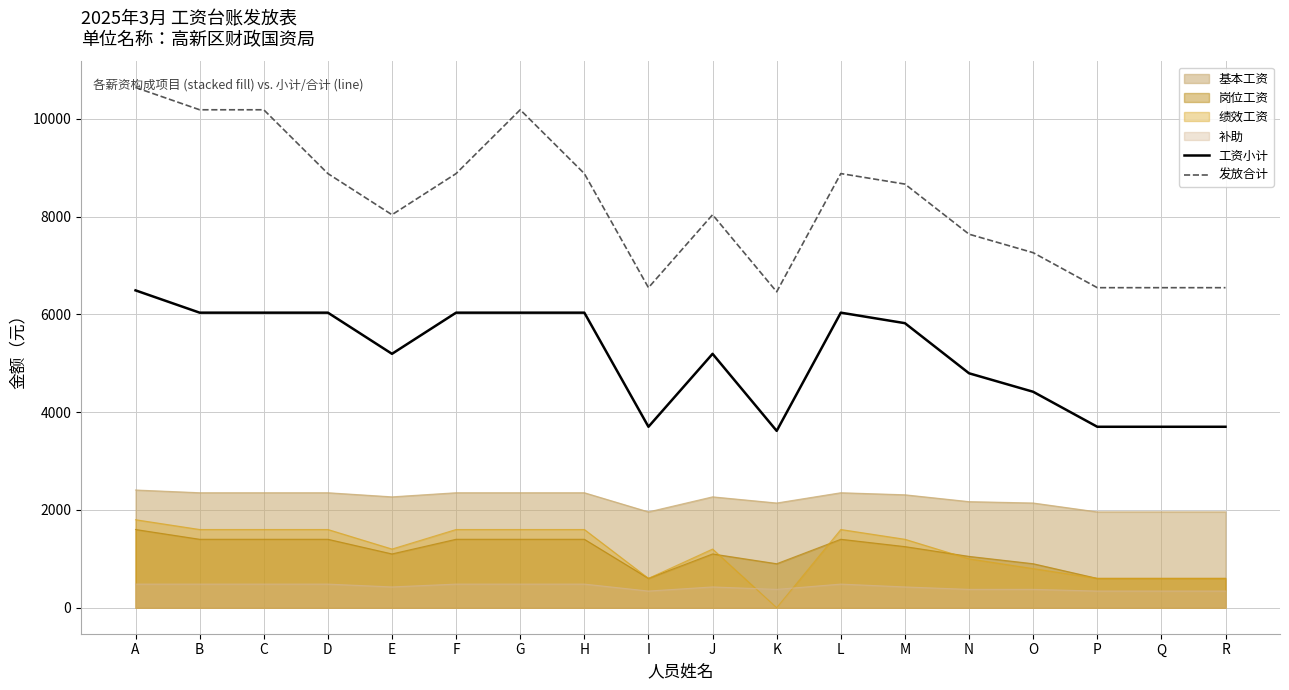

Is it true that 发放合计 equals 5134 at M?

False